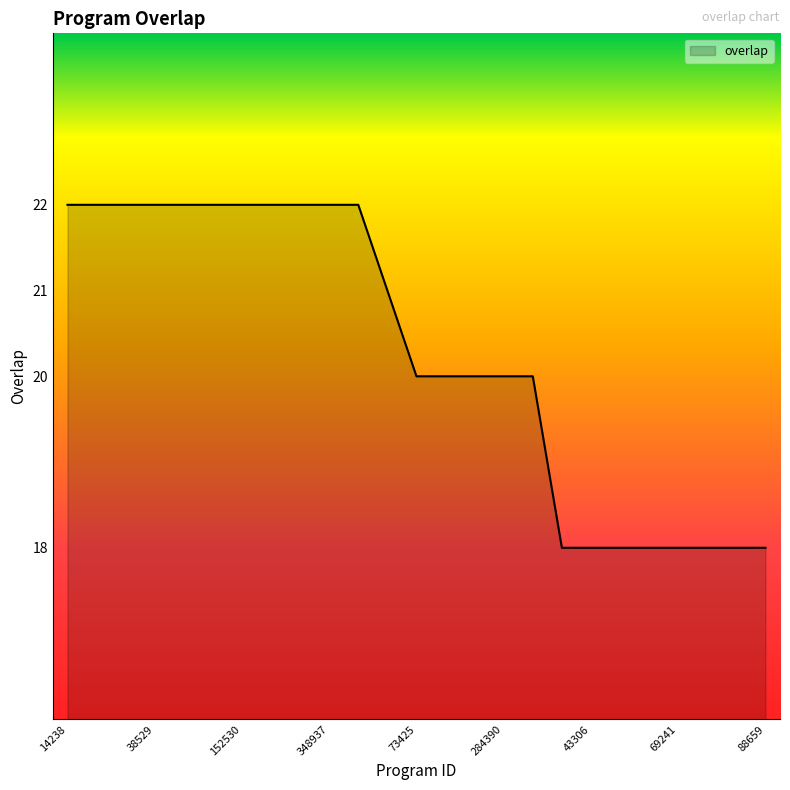

What is the difference between the maximum and minimum values?

4